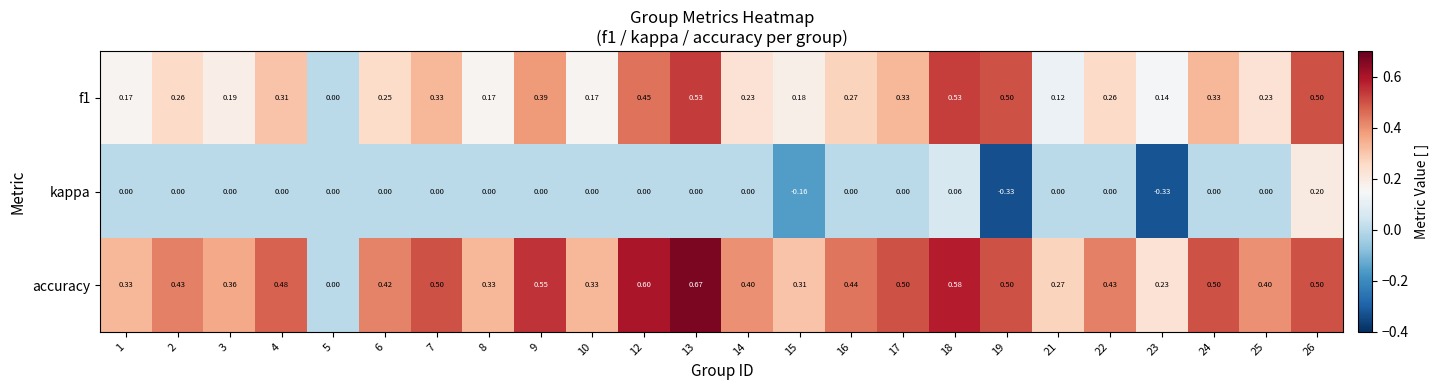

How many data points does each series have?

24